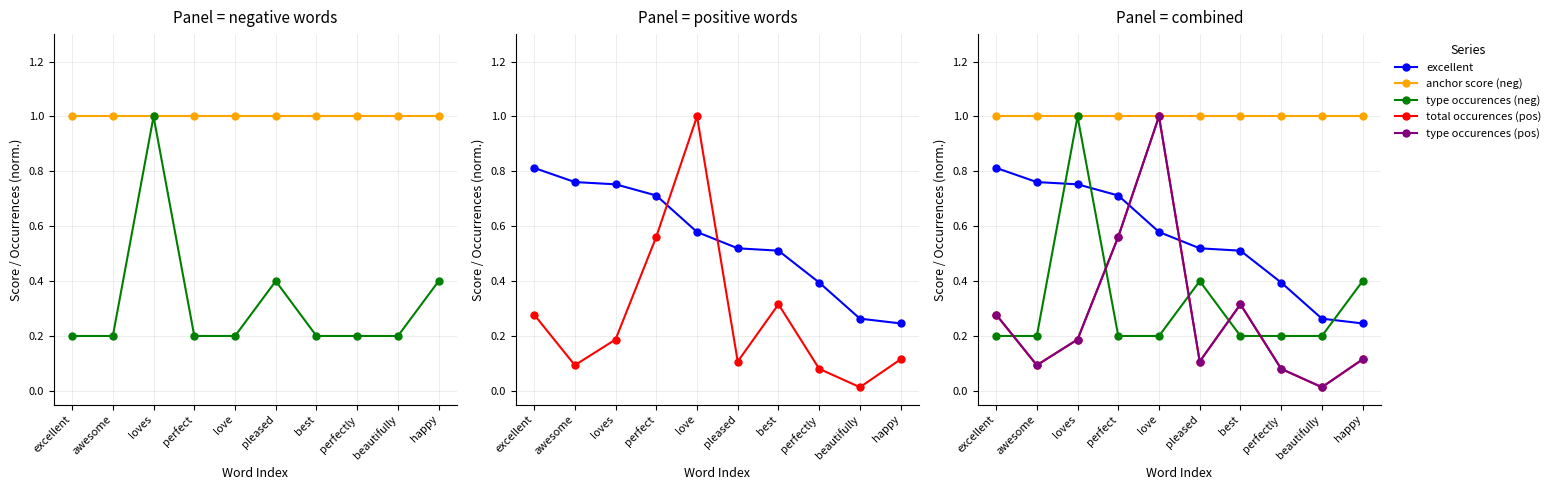

The anchor score (neg) series shows 1.0 at happy. True or false?

True